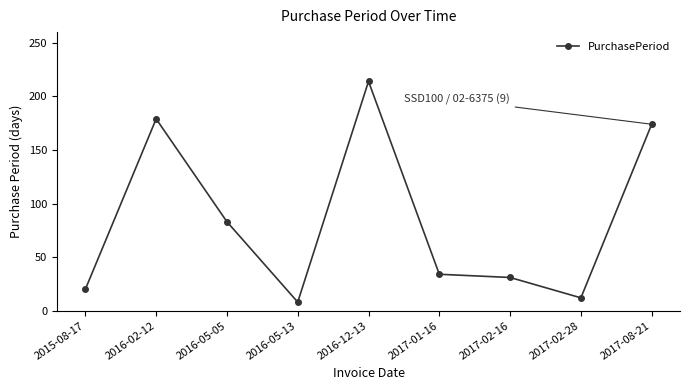

What is the change in value from 2016-05-05 to 2017-08-21?

+91